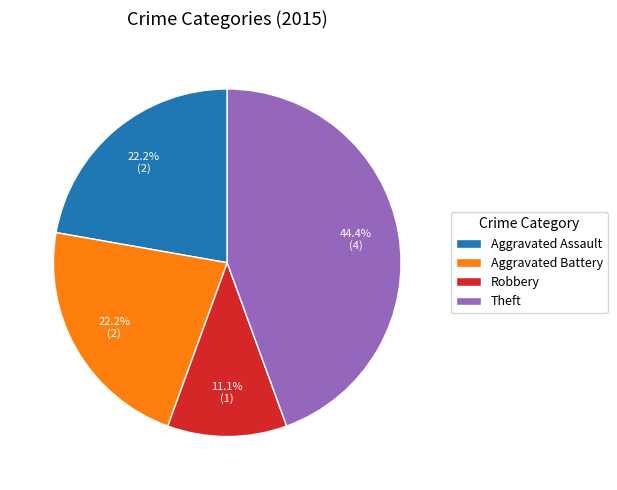

Combined, do Aggravated Assault and Robbery account for over 50%?

No